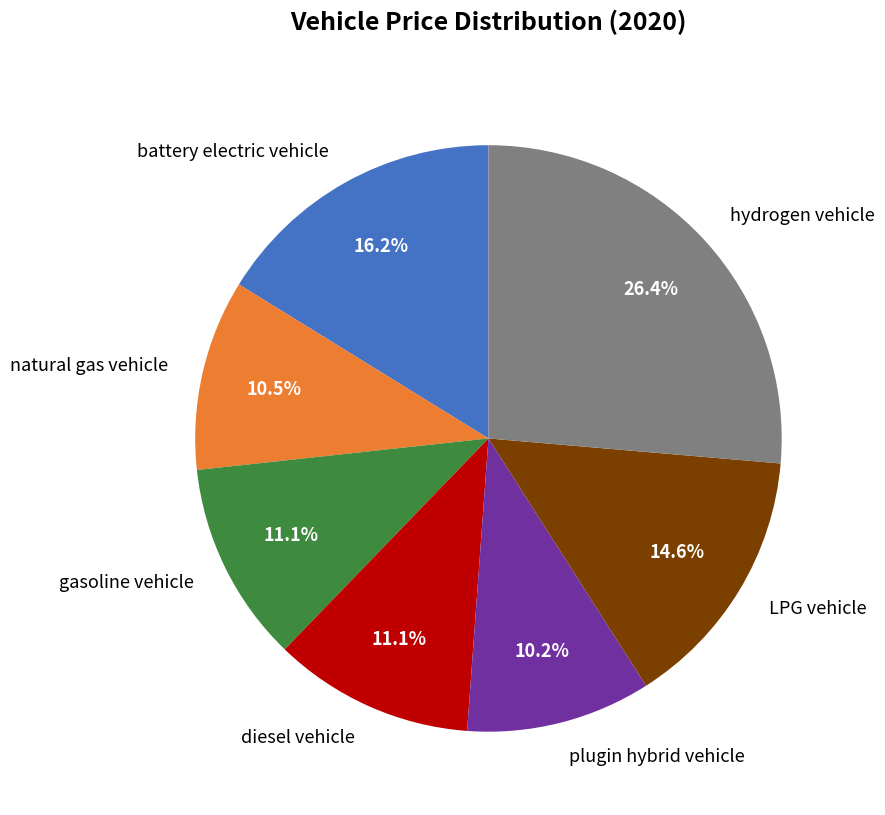

To the nearest percent, what portion does diesel vehicle represent?

11%